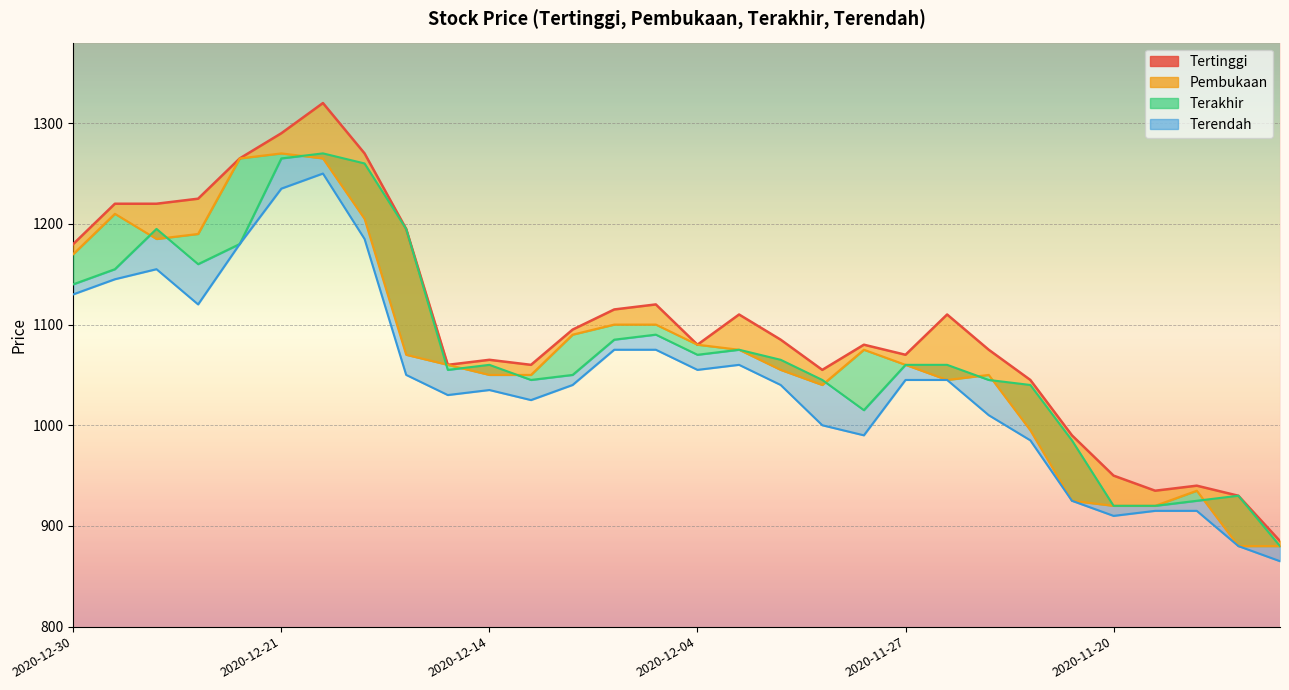

What is the maximum value shown in the chart?

1320